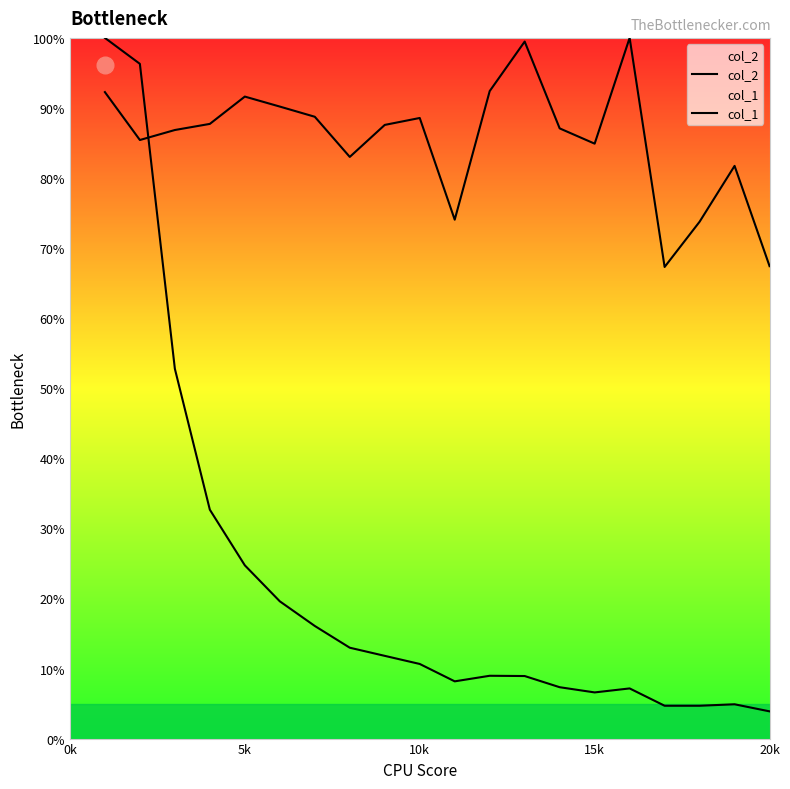

True or false: col_1 has more than 2 points higher than both neighbors.

True